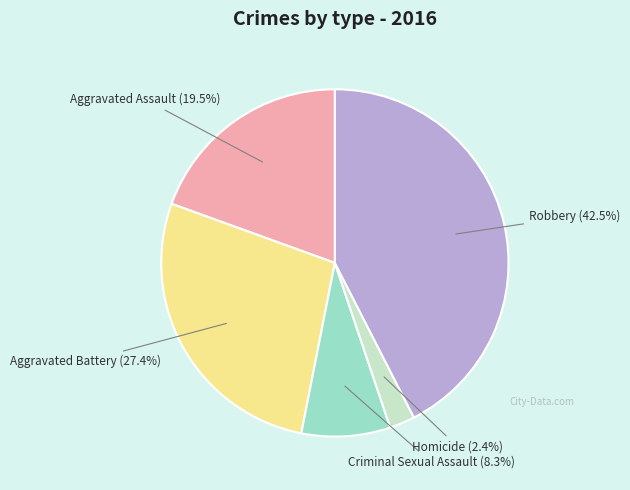

Is there a majority slice in this chart?

No